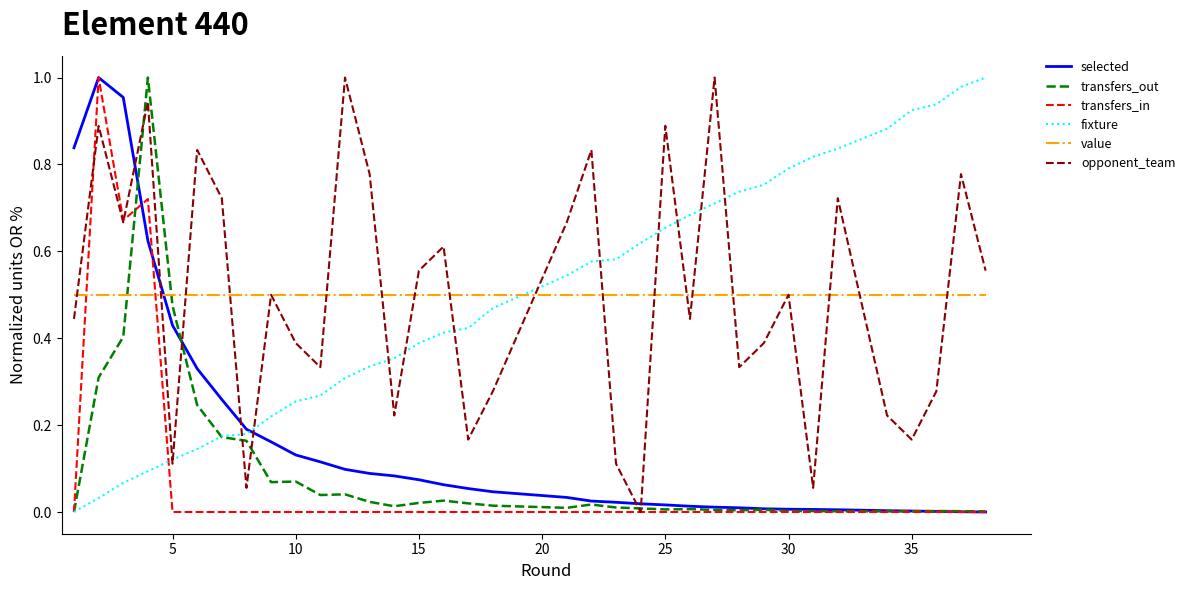

True or false: opponent_team and selected intersect in this chart.

True